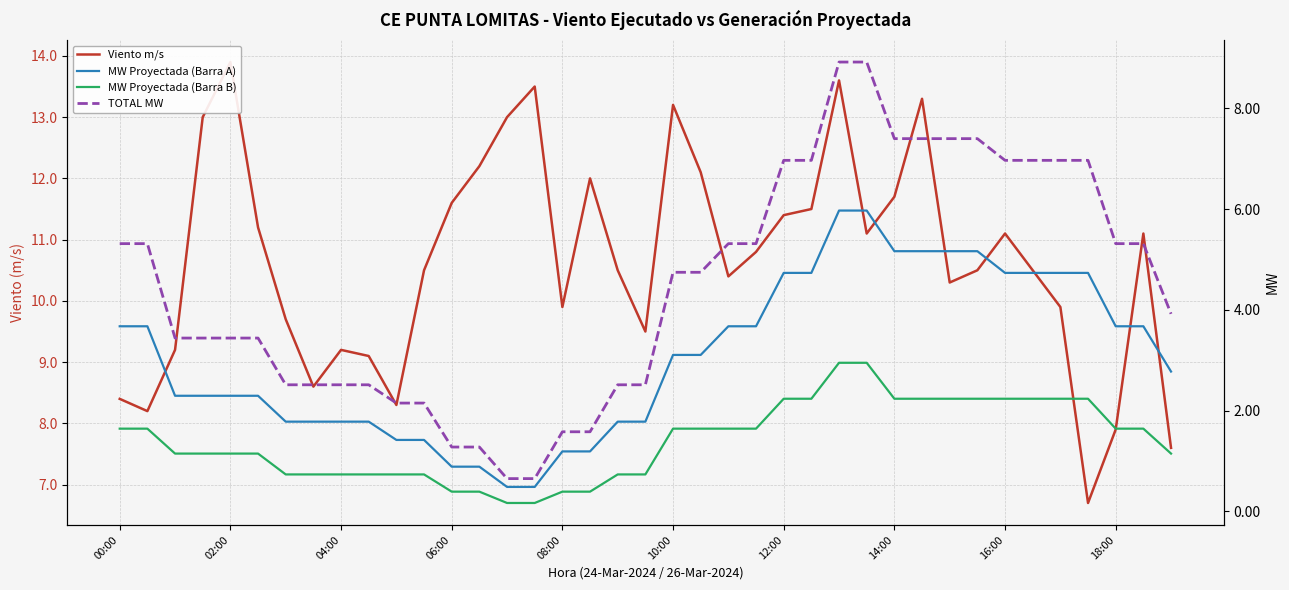

What is the maximum value for TOTAL MW?

8.9